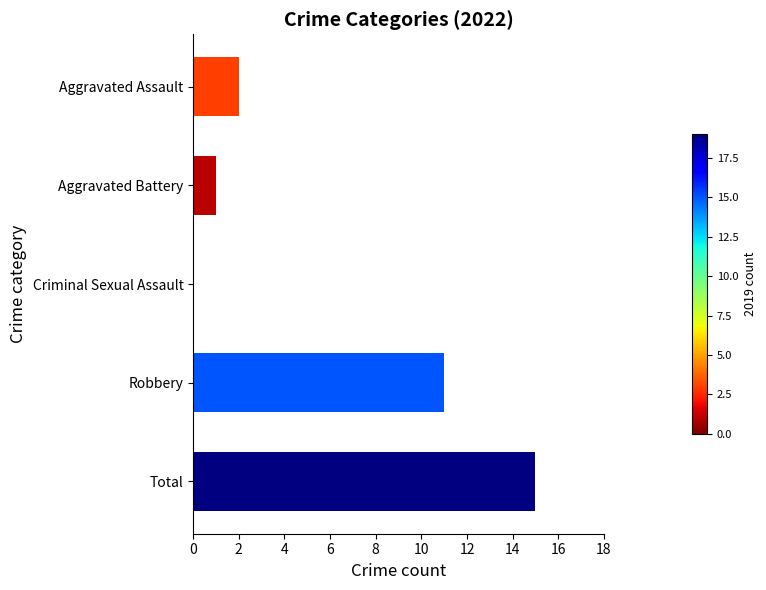

Between Total and Robbery, which is larger?

Total